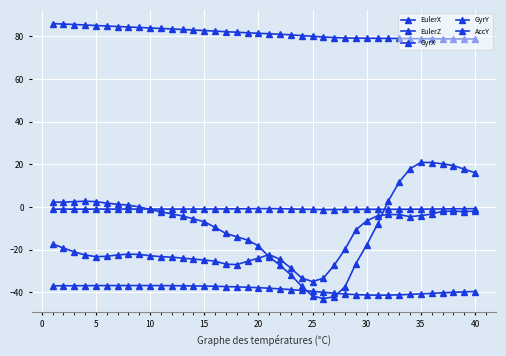

Does the chart have visible grid lines?

Yes